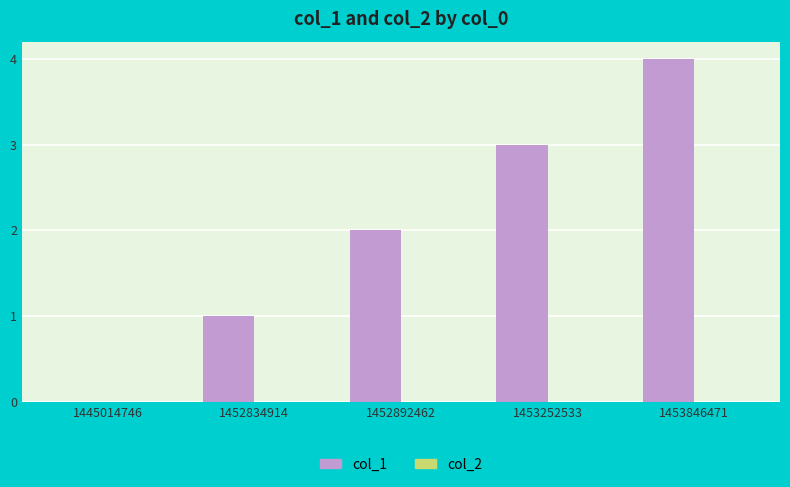

Is it true that the value at 1453846471 is 4?

True